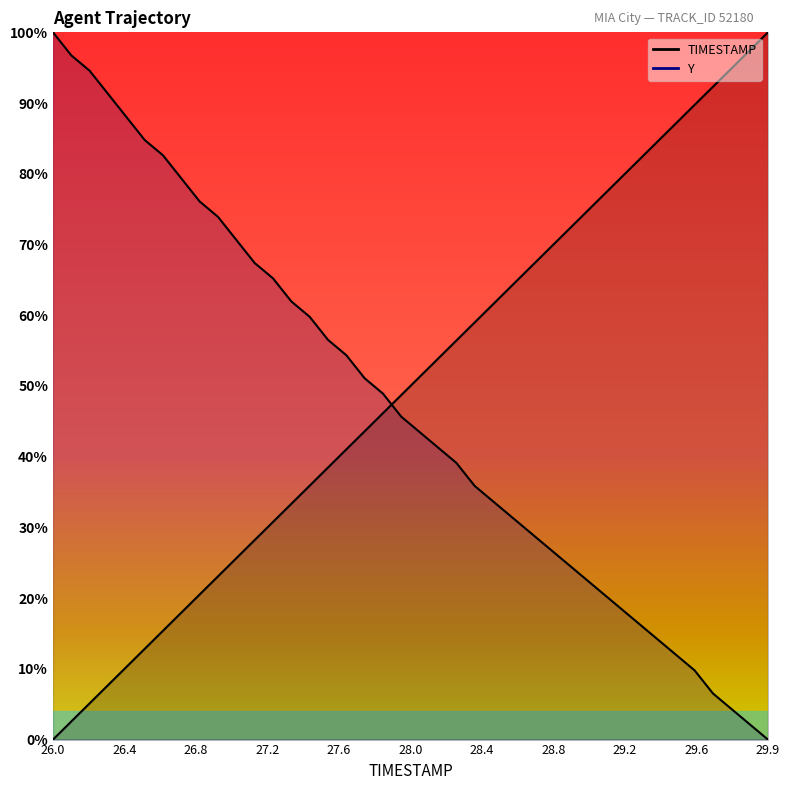

What is the sum of the Y values at 27.0 and 28.1?

112.0